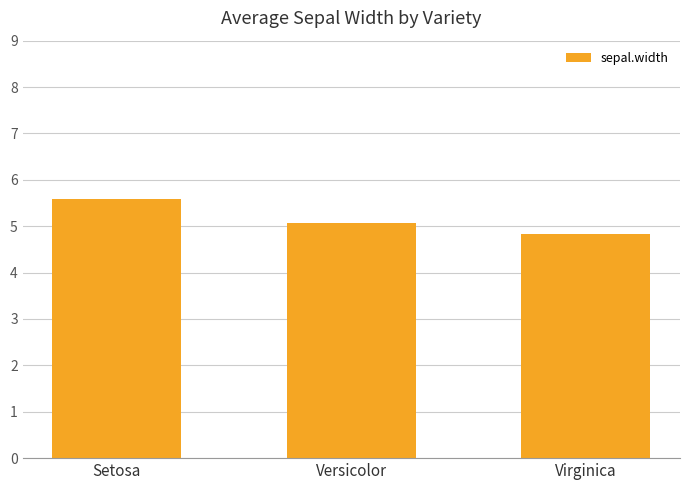

What is the value of the 3rd bar from the left?

4.8